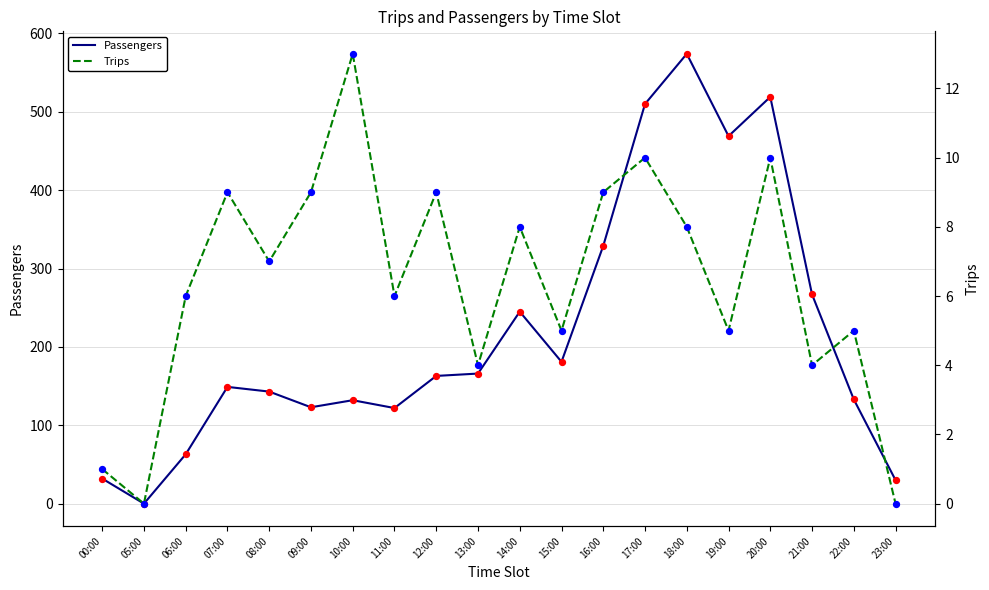

Which series contains the highest Y value?

Passengers